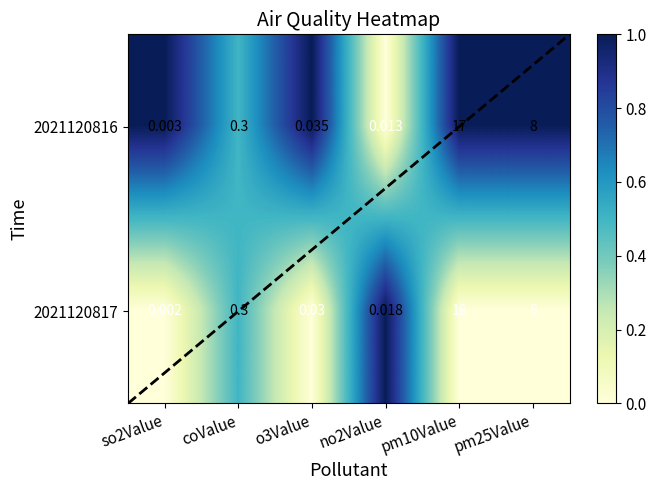

List the series in order of their peak value, highest first.

2021120816, 2021120817